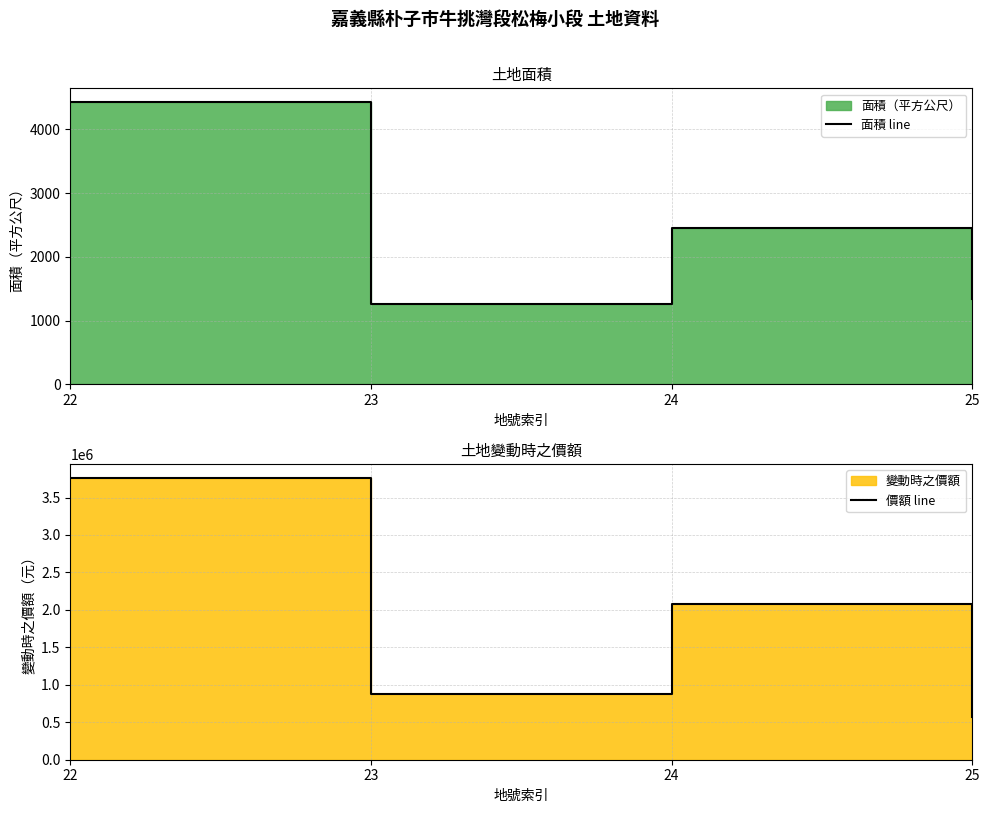

What is the average value of the 價額 line series?

1821059